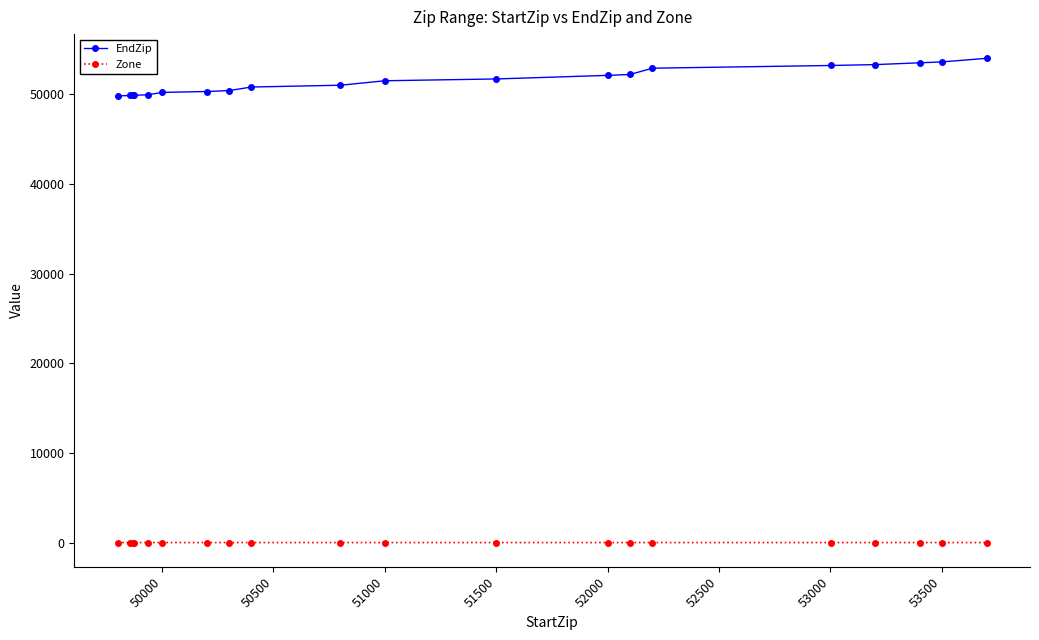

Which series has the largest range (max minus min)?

EndZip